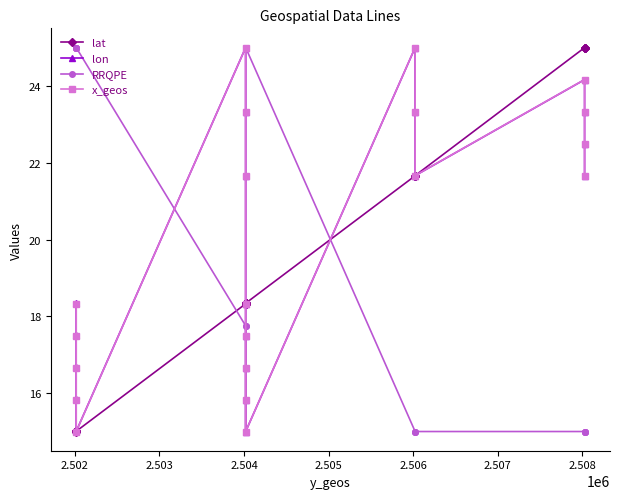

How many interior local peaks does the lon series have?

3